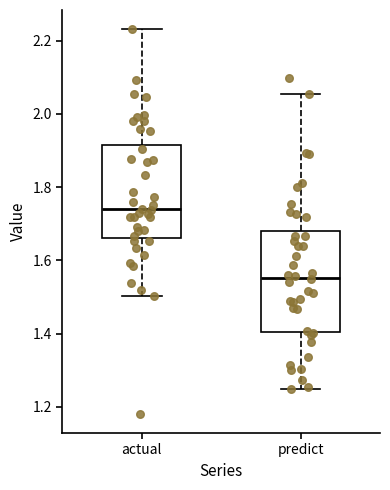

Where does the upper whisker of the box for predict end on the y-axis? The values are not printed on the chart, so give them approximately, as read against the axis.

2.06